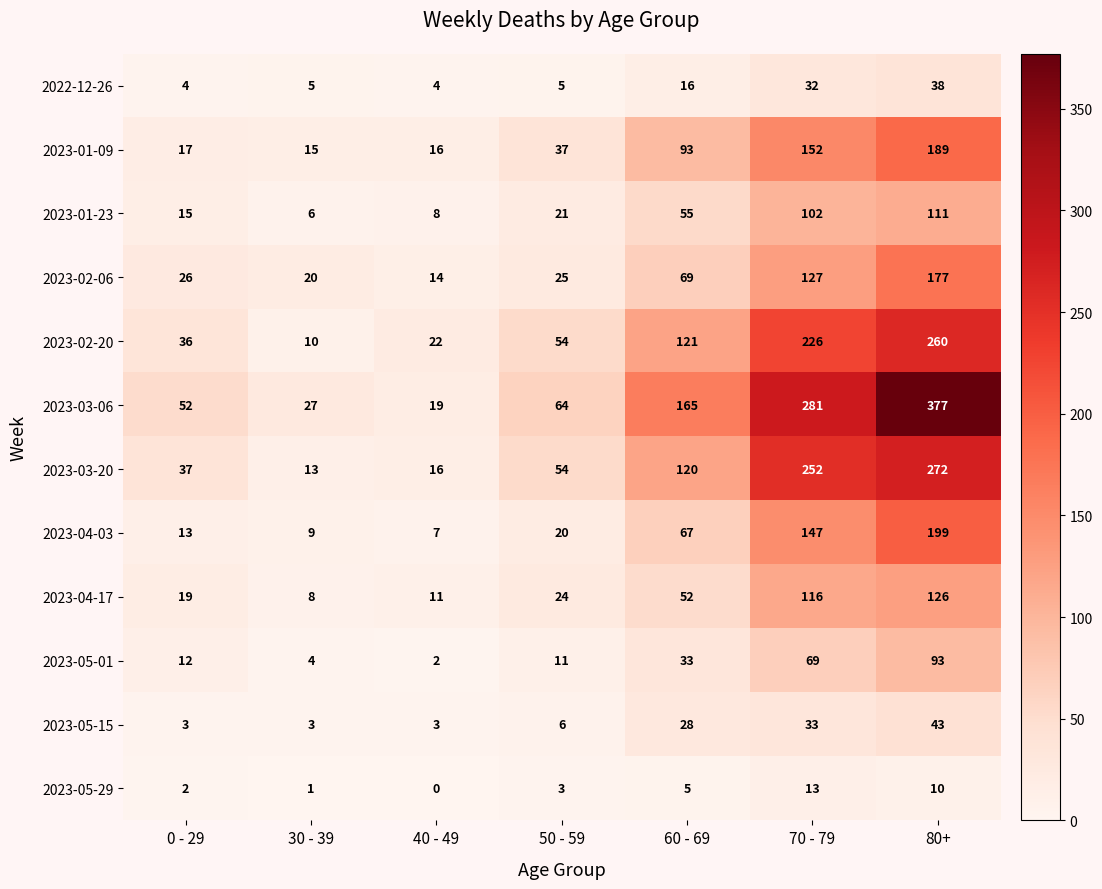

How many values in the 2023-04-03 series are below 20?

3